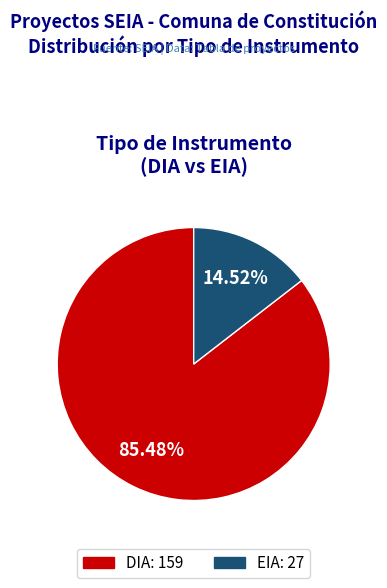

What is the total percentage of EIA and DIA?

100.0%